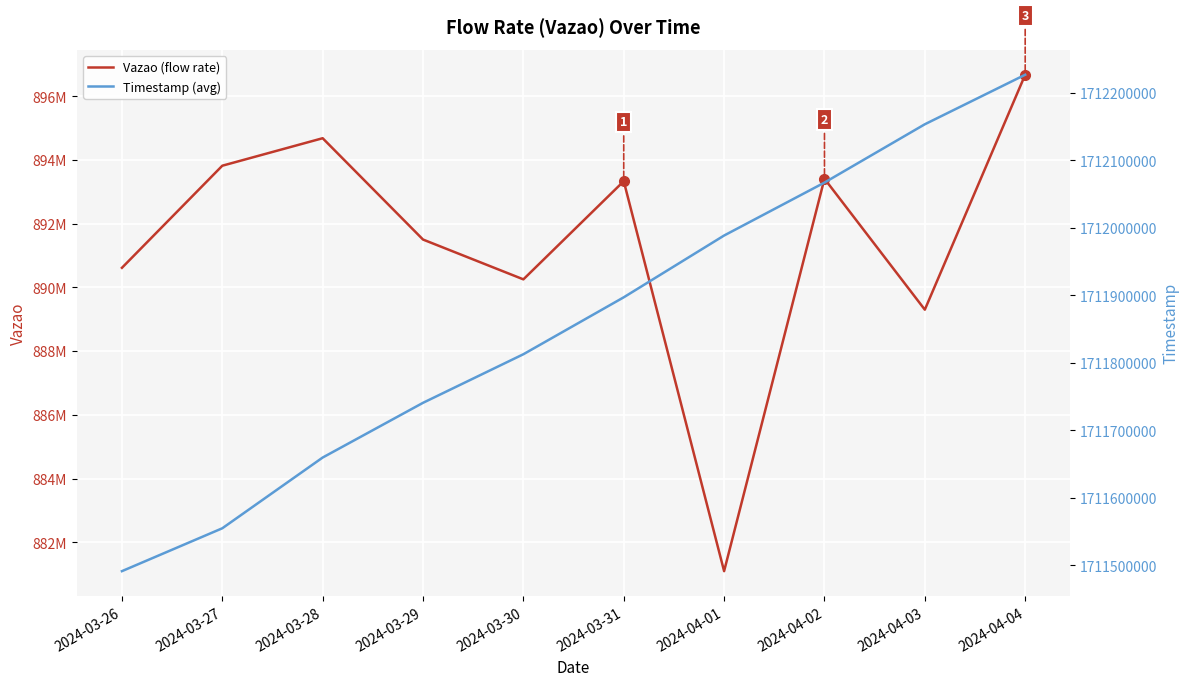

The Timestamp (avg) series shows 1082455718.7 at 2024-03-28. True or false?

False